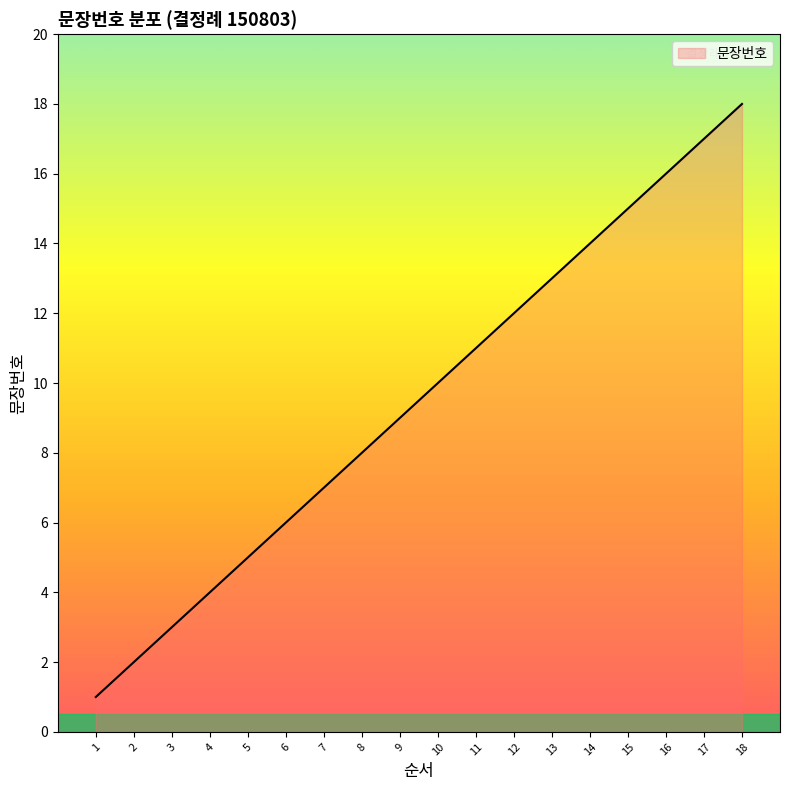

Which category has the highest value across all series?

18